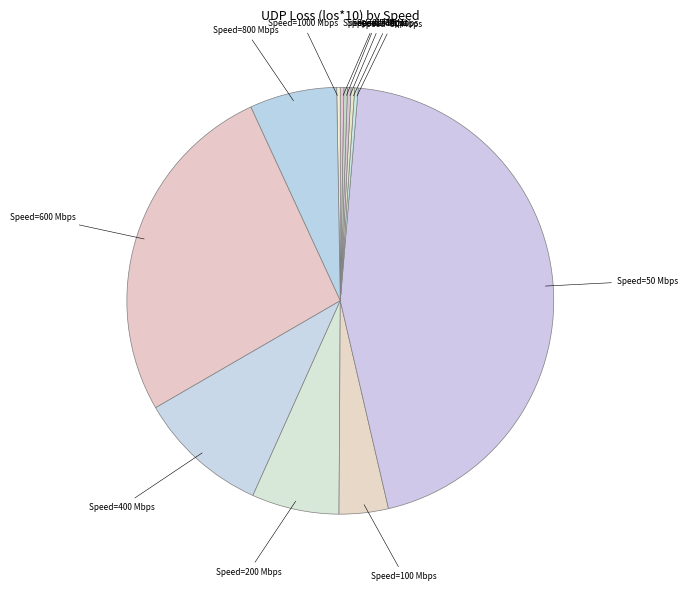

Does Speed=100 Mbps represent more than half of the total?

No